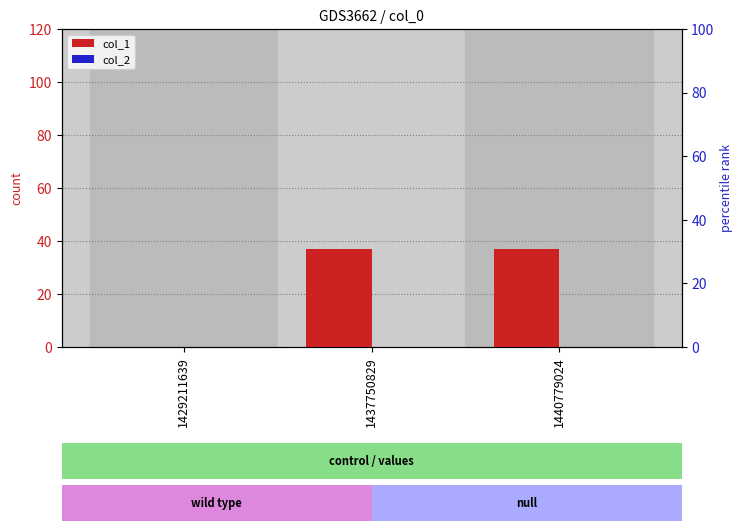

At which label does col_2 reach its minimum?

1429211639